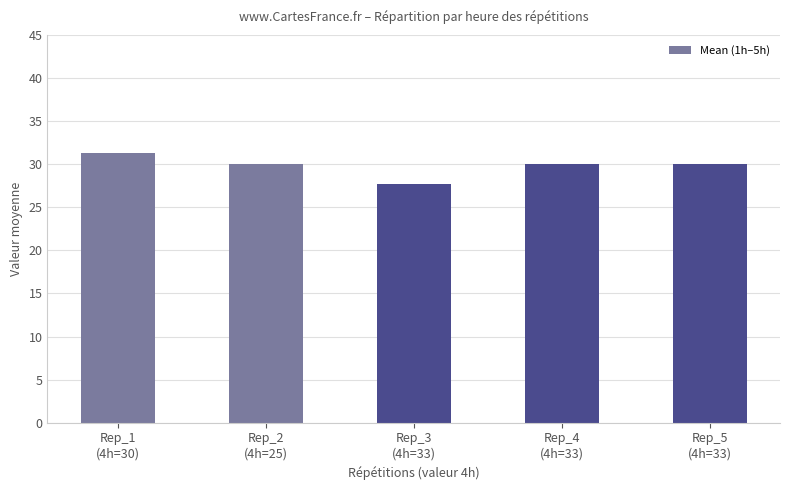

What is the ratio of the value at Rep_4
(4h=33) to the value at Rep_3
(4h=33)?

1.1